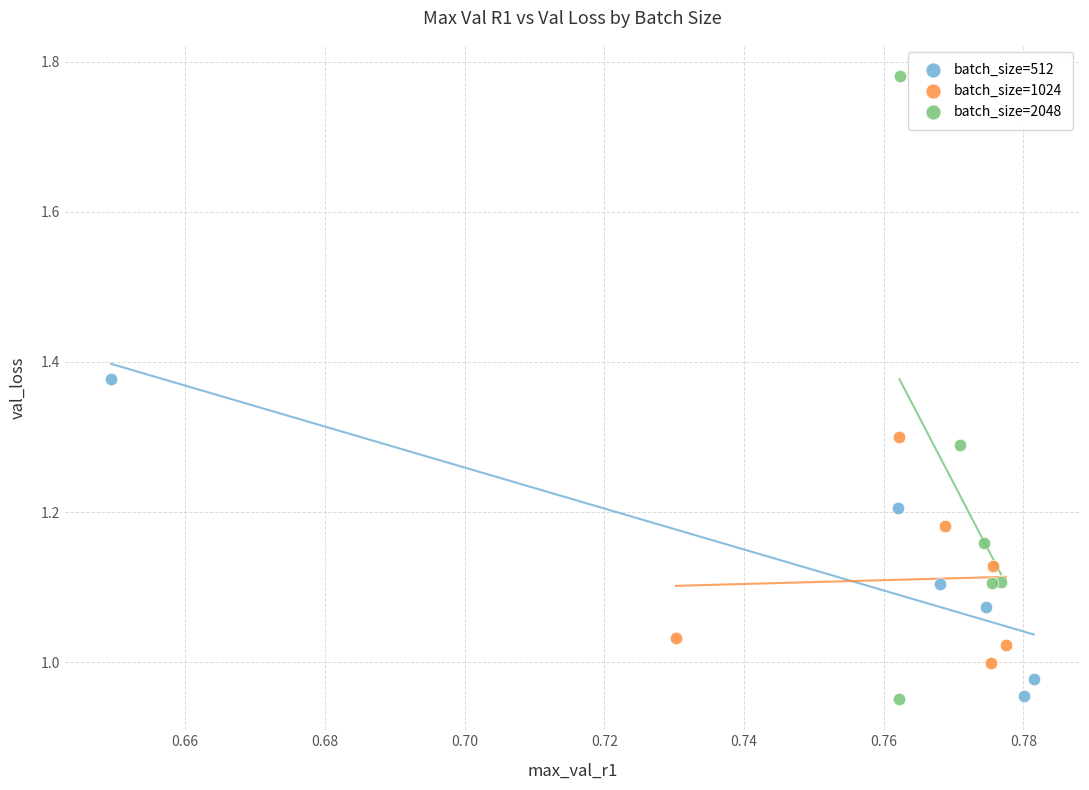

Which series has the widest spread of Y values?

batch_size=2048